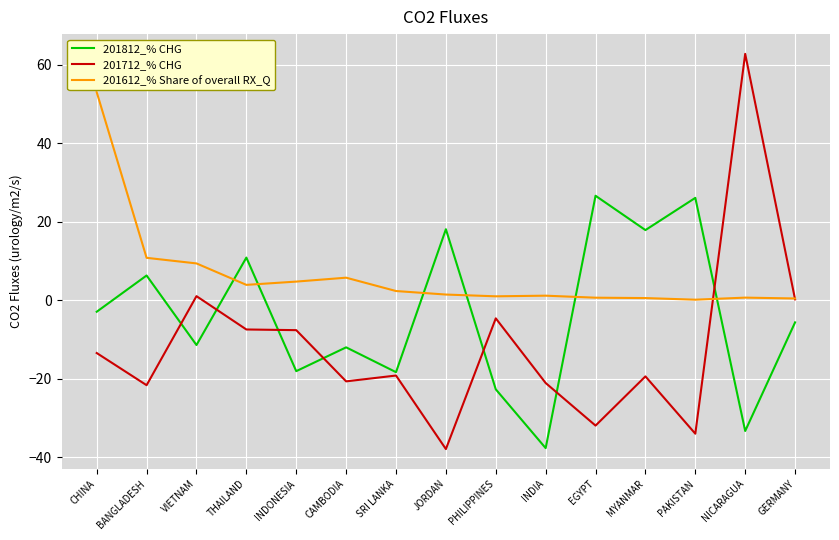

What is the difference between the 201712_% CHG values at JORDAN and EGYPT?

6.0